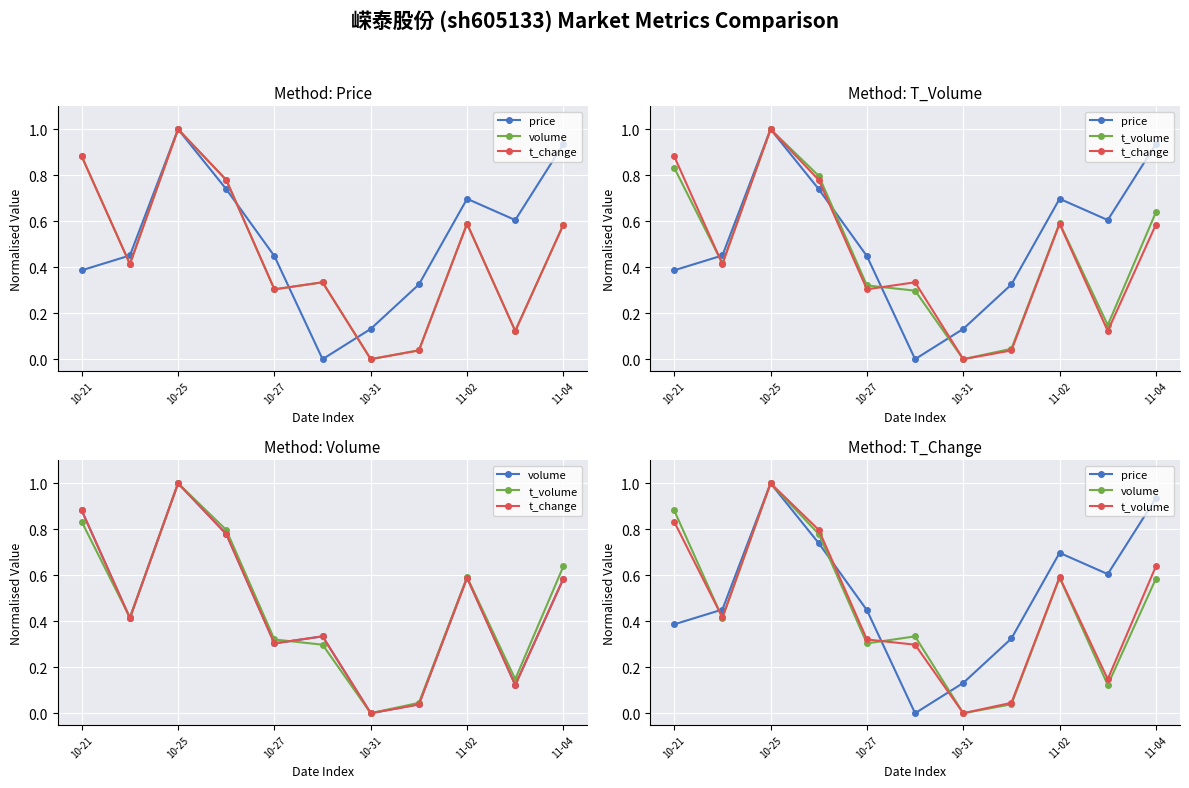

What is the value of the price point at the 7th from the left?

0.1